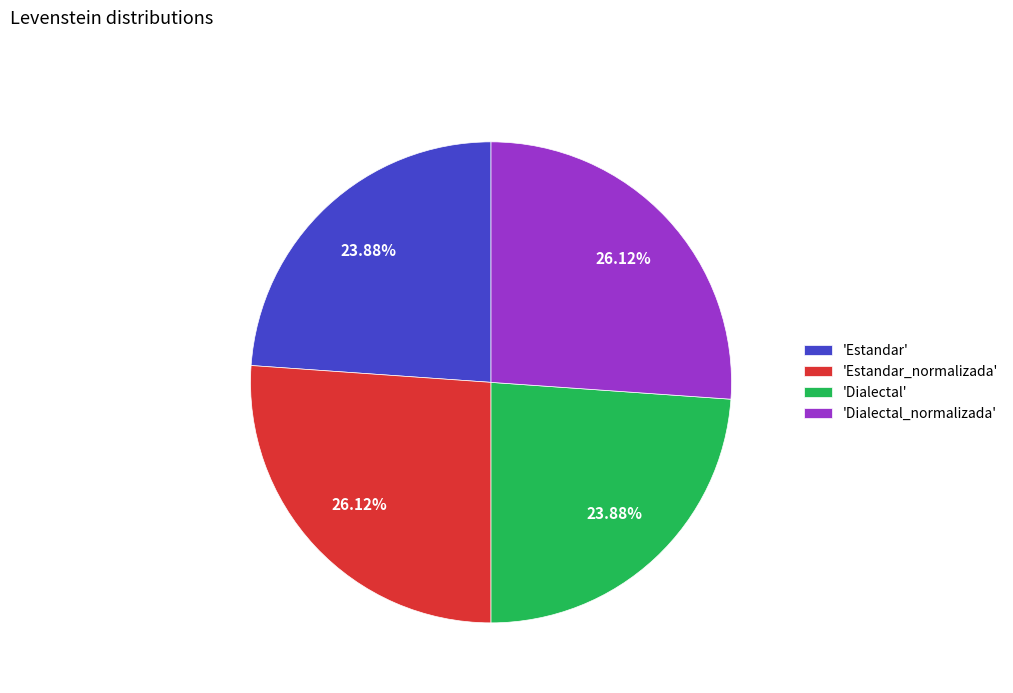

Does 'Dialectal_normalizada' account for over 50% of the chart?

No